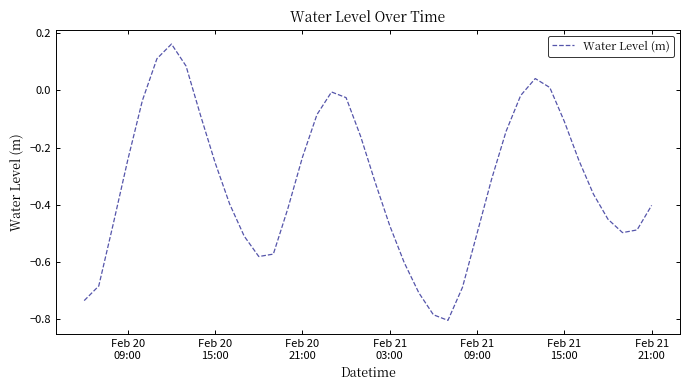

What is the difference between the maximum and minimum values?

1.0